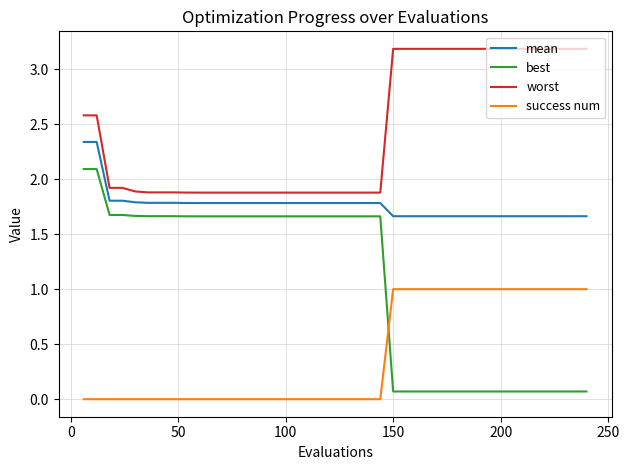

Rank the series by their maximum value, from lowest to highest.

success num, best, mean, worst